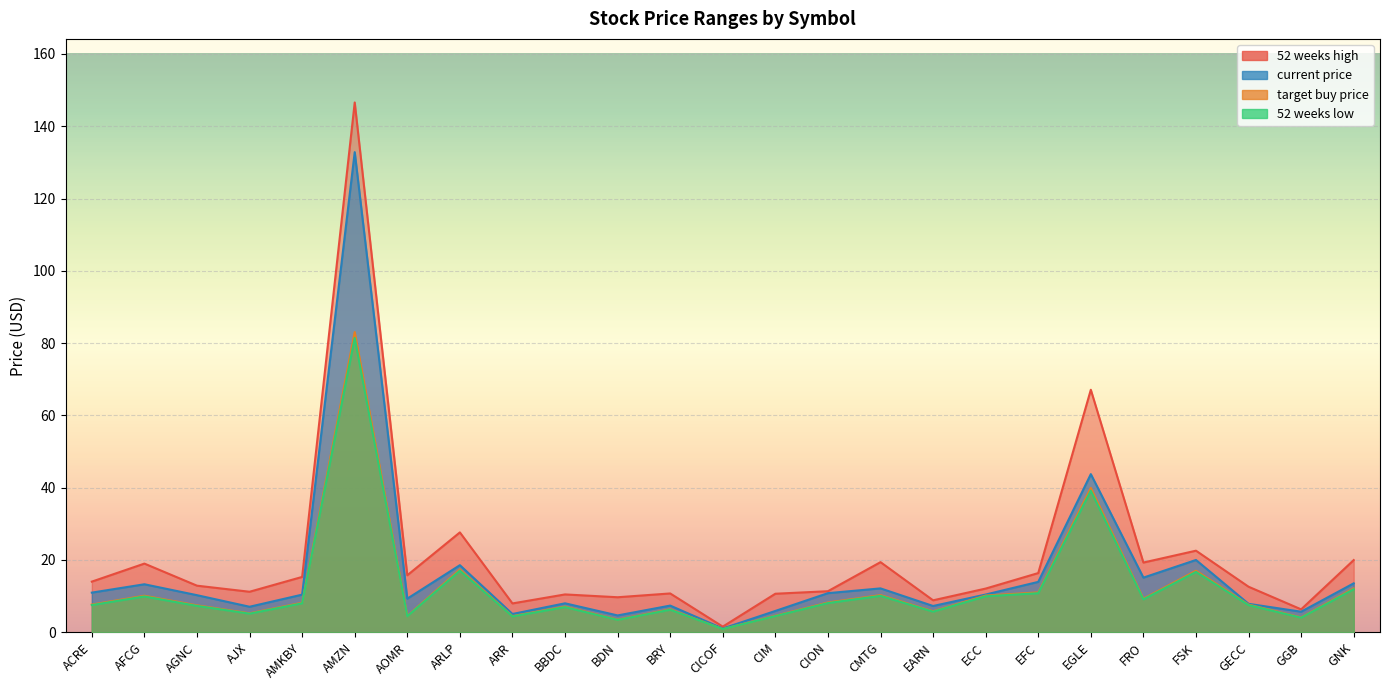

How many data points does each series have?

25